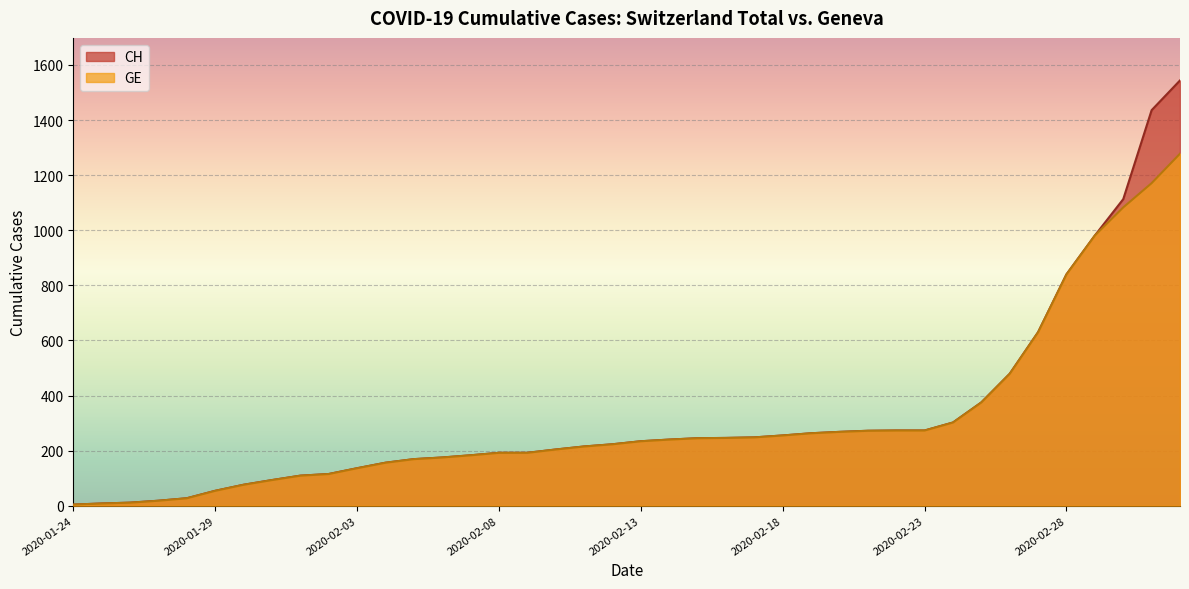

Reading left to right, list all the values displayed in this chart.

CH: 4	8	11	18	27	54	76	93	109	115	136	156	169	175	183	192	192	204	215	223	234	240	245	246	248	255	263	268	272	273	273	302	375	479	630	840	981	1113	1436	1544
GE: 4	8	11	18	27	54	76	93	109	115	136	156	169	175	183	192	192	204	215	223	234	240	245	246	248	255	263	268	272	273	273	302	375	479	630	840	981	1083	1171	1278